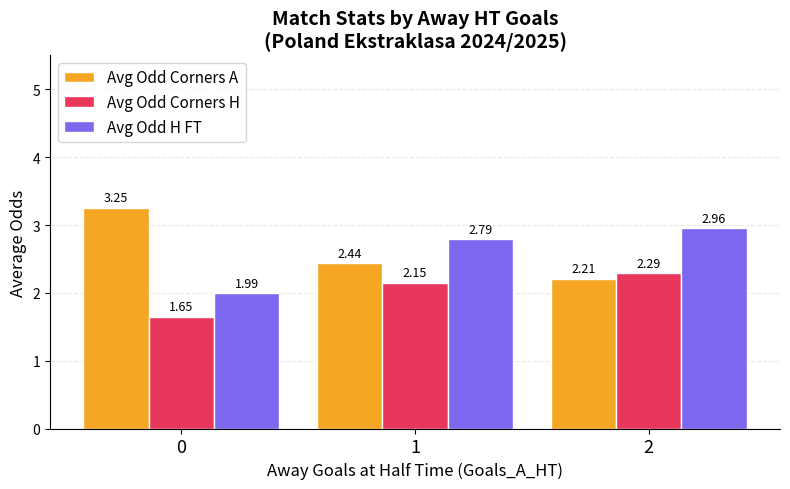

Is the value of Avg Odd H FT at 0 greater than the value of Avg Odd Corners A at 2?

No